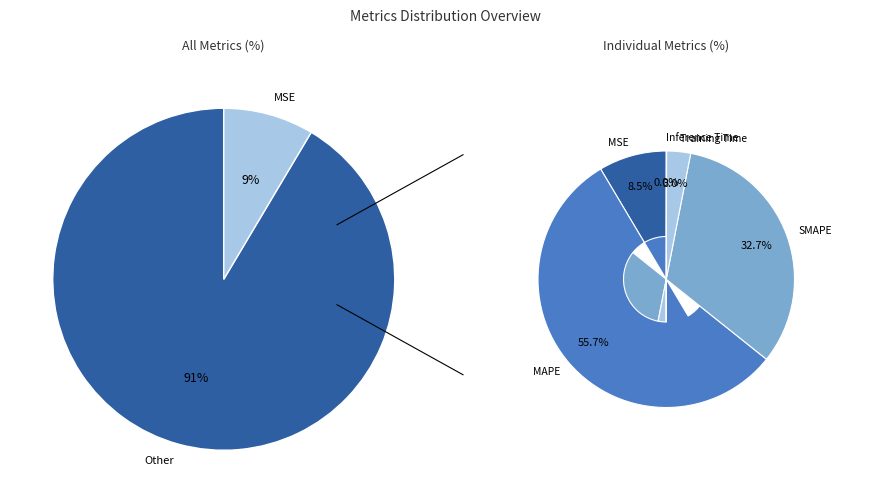

To the nearest percent, what portion does MAPE represent?

56%